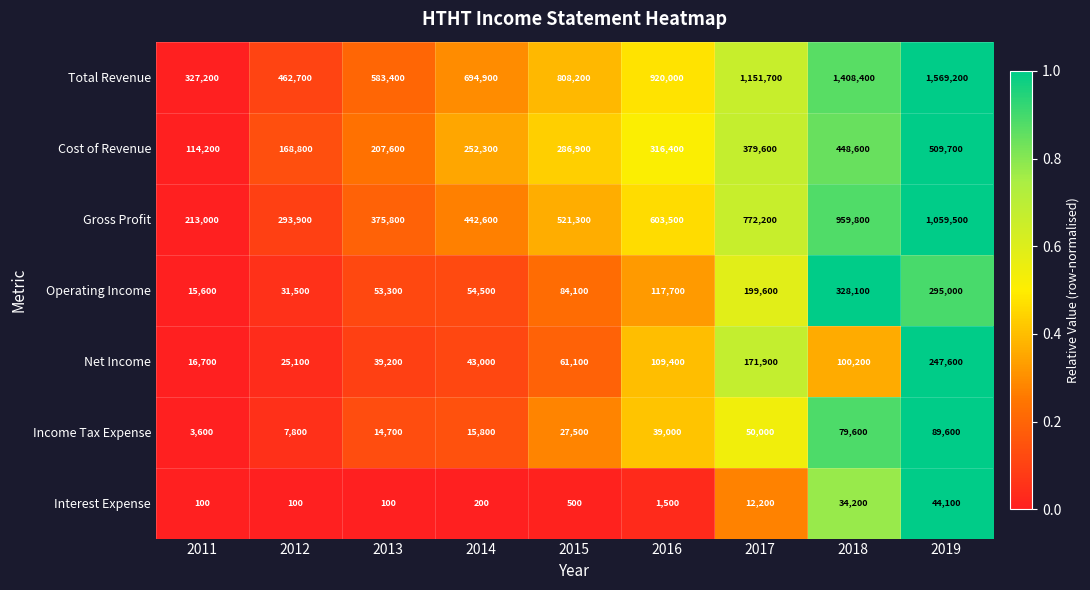

Is it true that Gross Profit equals 488347 at 2012?

False